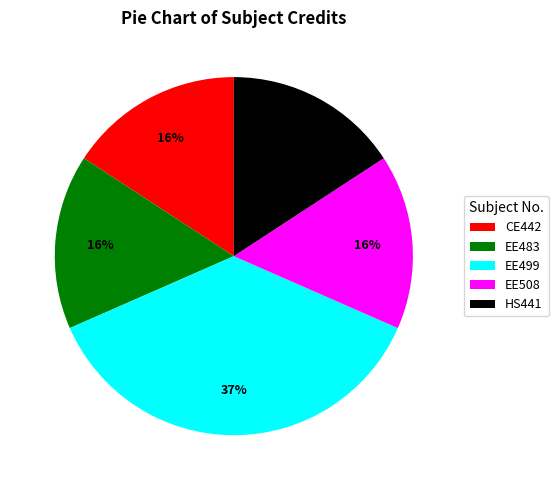

Is HS441 the majority of the pie?

No